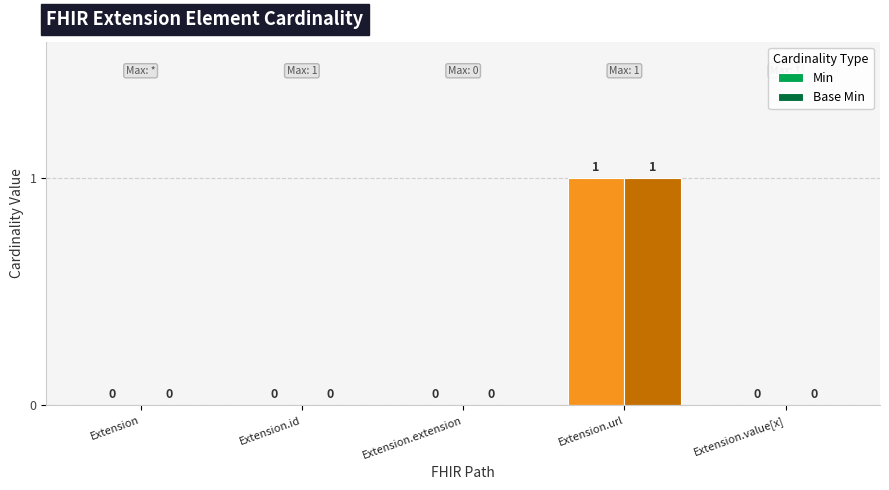

How many categories are shown in the chart?

5